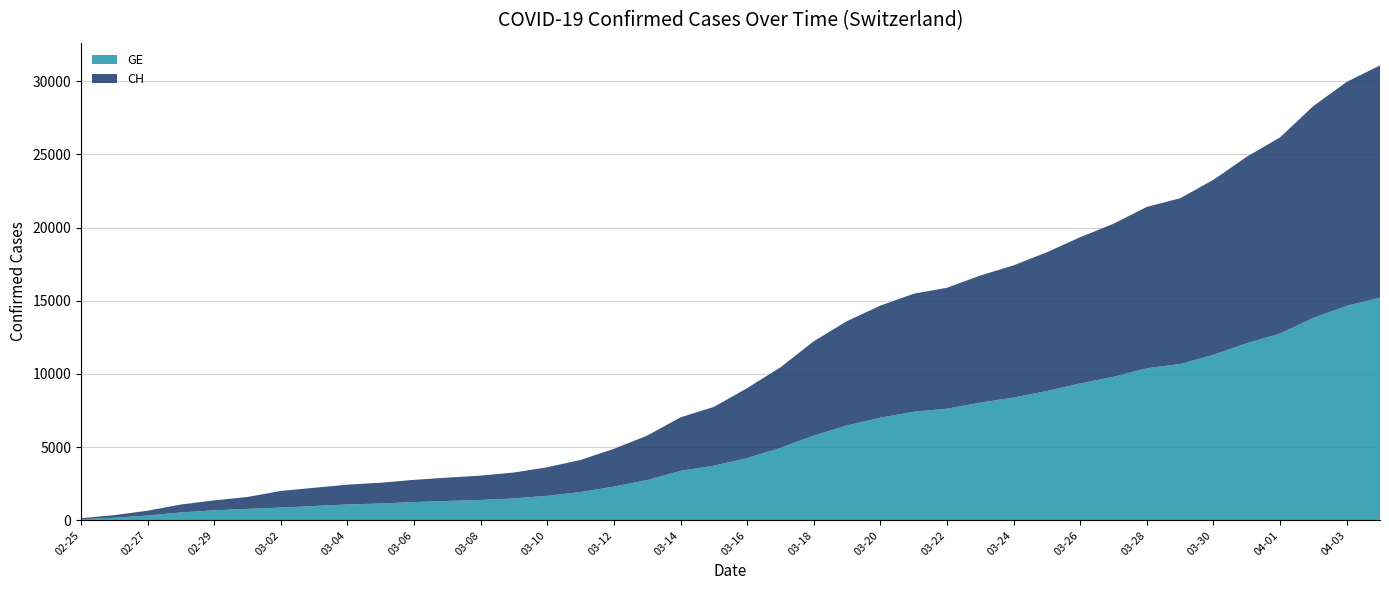

Reading left to right, extract all data points from this chart.

GE: 72	177	328	539	681	783	871	978	1084	1151	1247	1323	1391	1497	1678	1928	2306	2753	3378	3733	4251	4946	5795	6484	7012	7418	7622	8039	8387	8835	9349	9808	10384	10679	11309	12096	12758	13828	14652	15215
CH: 72	177	328	539	681	813	1136	1244	1352	1419	1518	1594	1662	1768	1949	2199	2577	3034	3659	4014	4778	5503	6437	7126	7654	8060	8264	8681	9029	9477	9991	10450	11026	11321	11951	12738	13400	14470	15294	15857